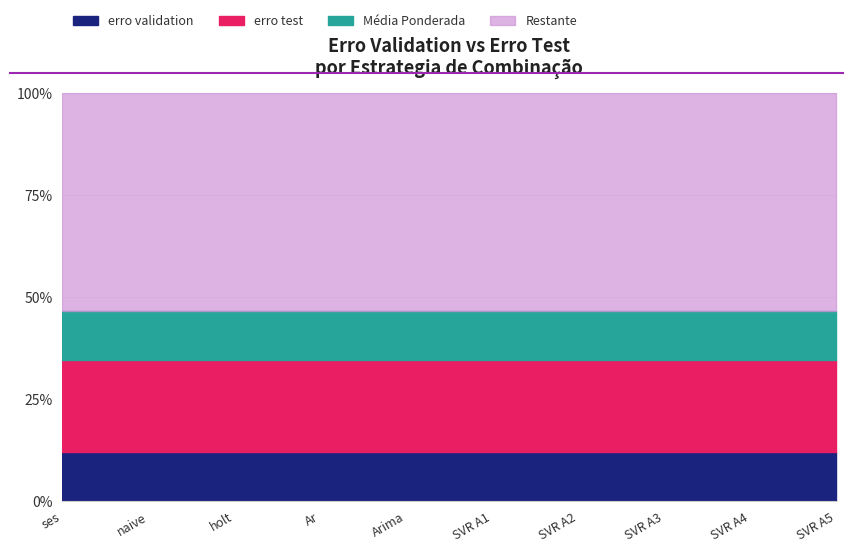

At how many categories does at least one series exceed 0?

10